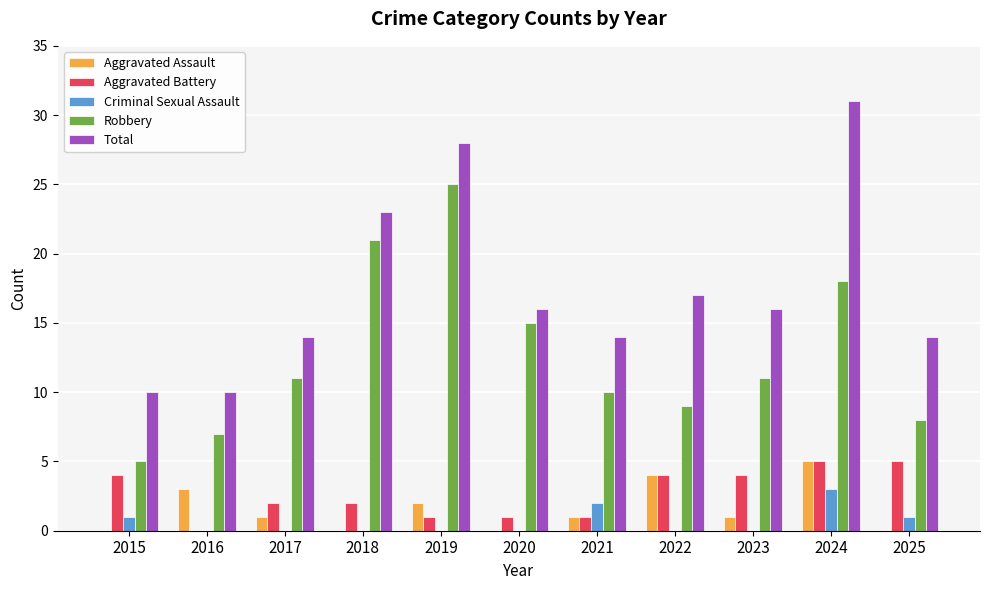

Reading left to right, transcribe all the data shown in this chart.

Aggravated Assault: 2015=0	2016=3	2017=1	2018=0	2019=2	2020=0	2021=1	2022=4	2023=1	2024=5	2025=0
Aggravated Battery: 2015=4	2016=0	2017=2	2018=2	2019=1	2020=1	2021=1	2022=4	2023=4	2024=5	2025=5
Criminal Sexual Assault: 2015=1	2016=0	2017=0	2018=0	2019=0	2020=0	2021=2	2022=0	2023=0	2024=3	2025=1
Robbery: 2015=5	2016=7	2017=11	2018=21	2019=25	2020=15	2021=10	2022=9	2023=11	2024=18	2025=8
Total: 2015=10	2016=10	2017=14	2018=23	2019=28	2020=16	2021=14	2022=17	2023=16	2024=31	2025=14